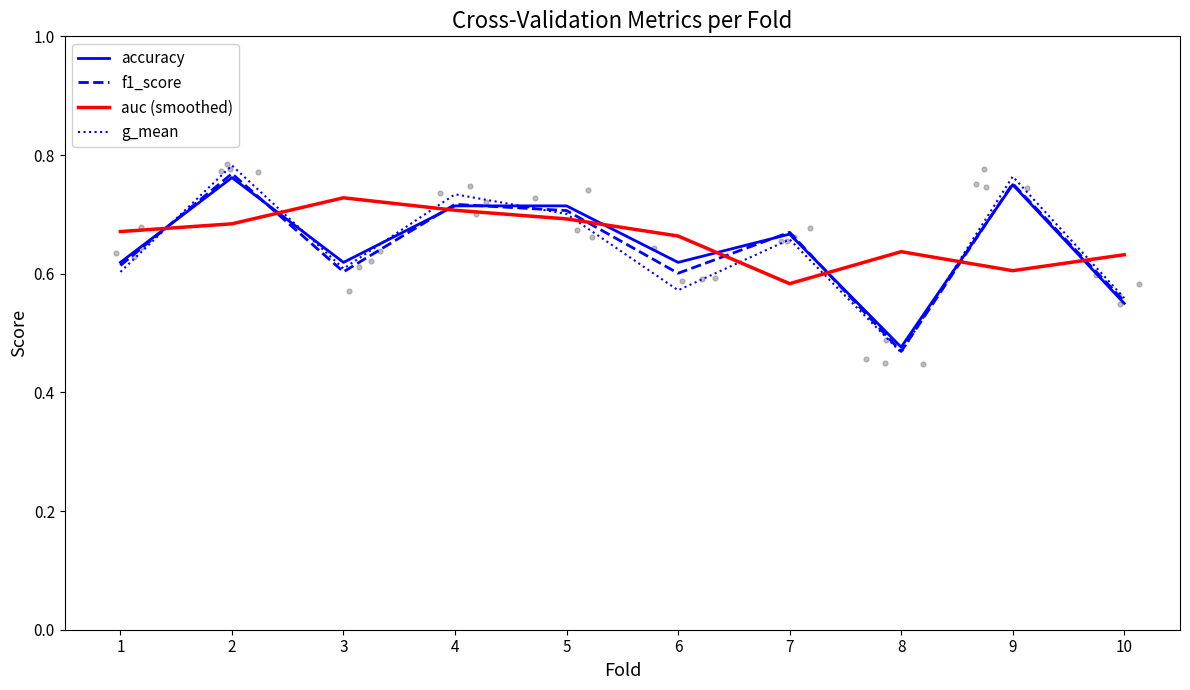

At how many categories does at least one series exceed 0?

10